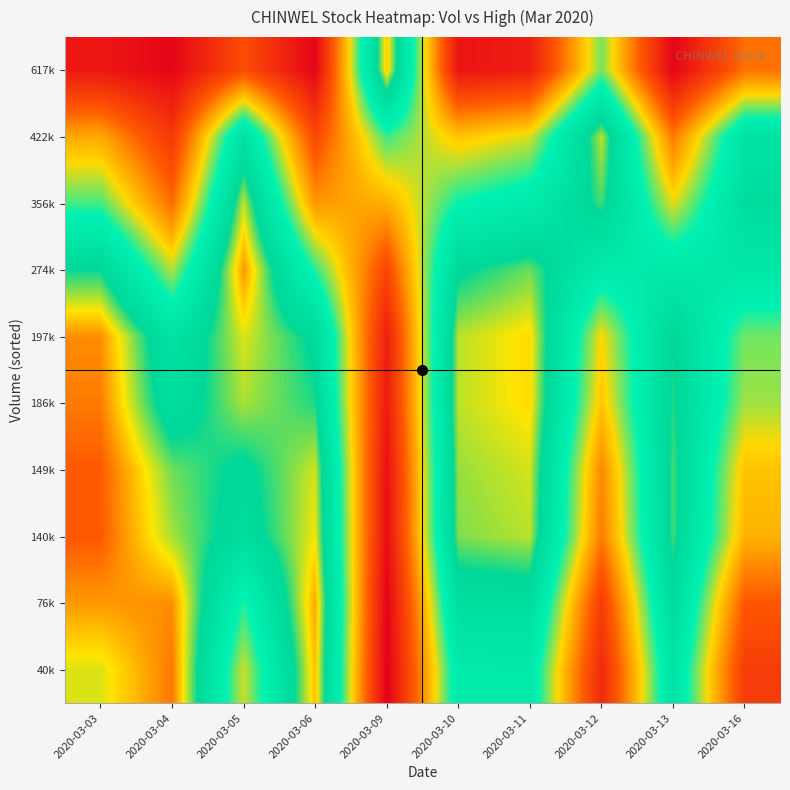

At which category is the sum across all series the highest?

2020-03-03